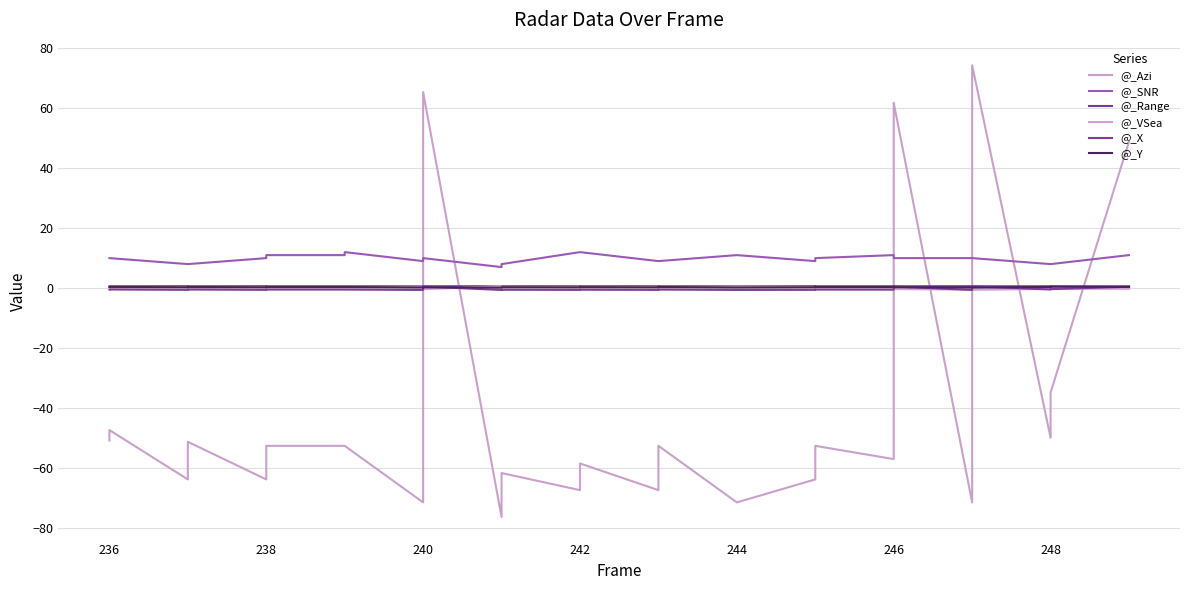

Rank the series by their maximum value, from lowest to highest.

@_Y, @_X, @_Range, @_VSea, @_SNR, @_Azi